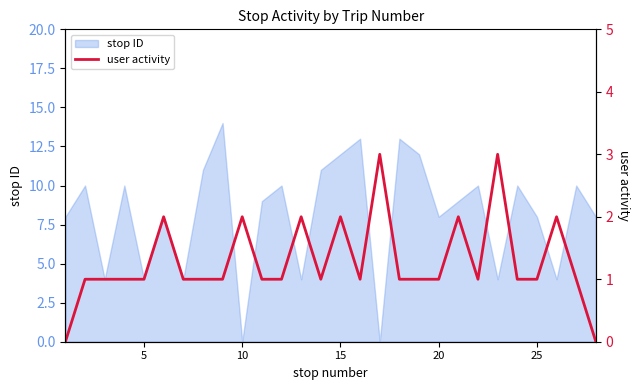

The stop ID series shows 8 at 20. True or false?

True